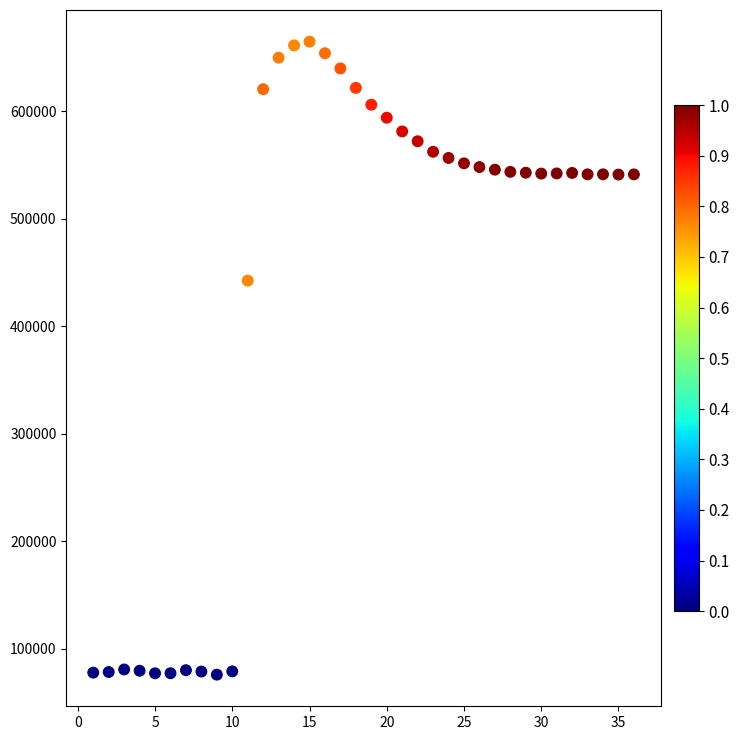

What is the range of X values (max minus min)?

35